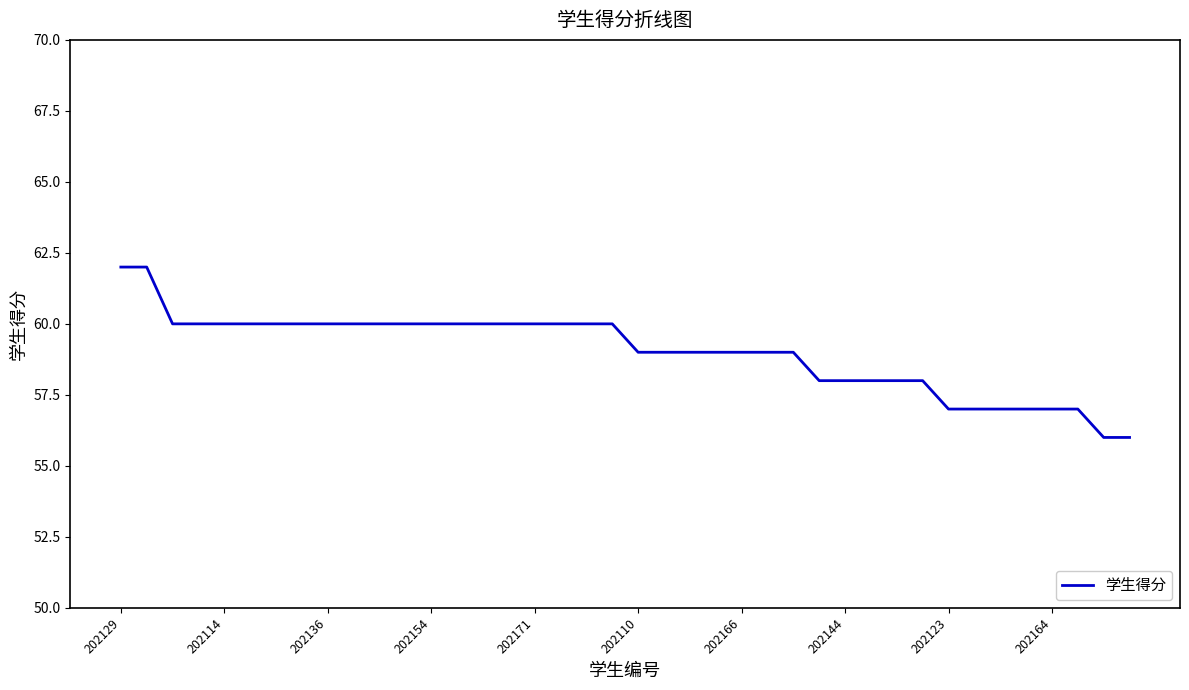

What is the maximum value shown in the chart?

62